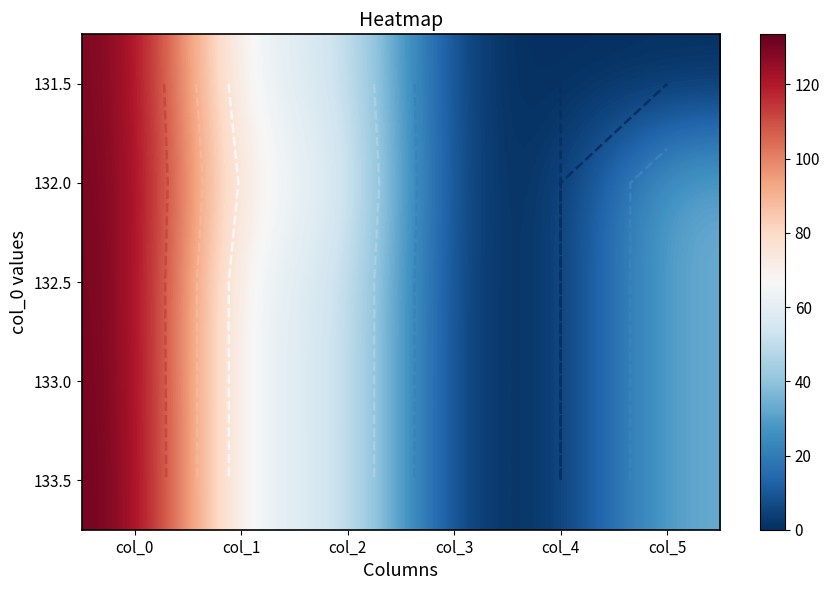

The 131.5 series shows 0.0 at col_4. True or false?

True